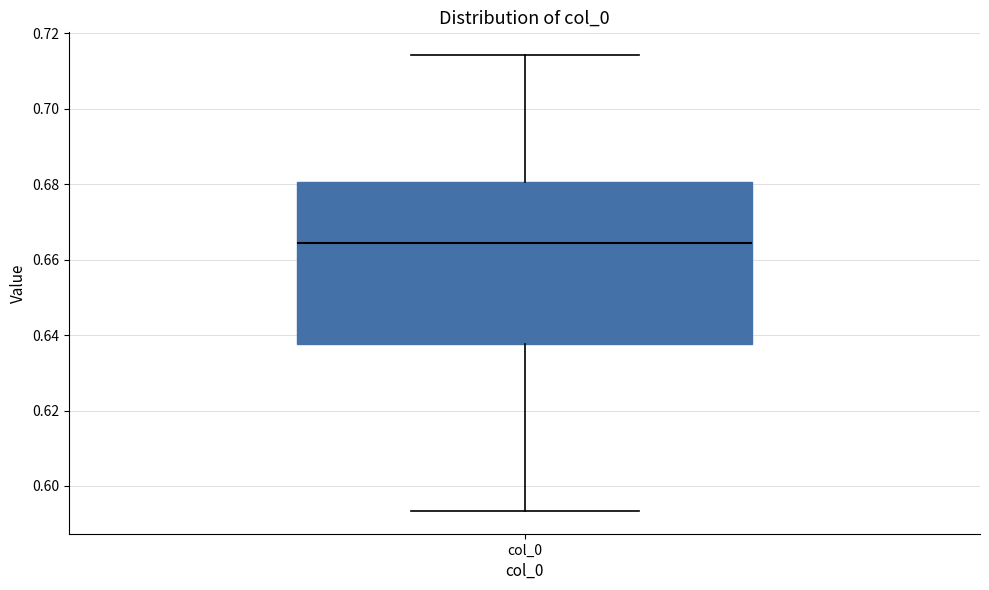

Read this box plot against the y-axis: the position of the median line, the range covered by the box, and the ends of both whiskers. The values are not printed on the chart, so give them approximately, as read against the axis.

median 0.664, box 0.638 to 0.680, whiskers 0.594 to 0.714